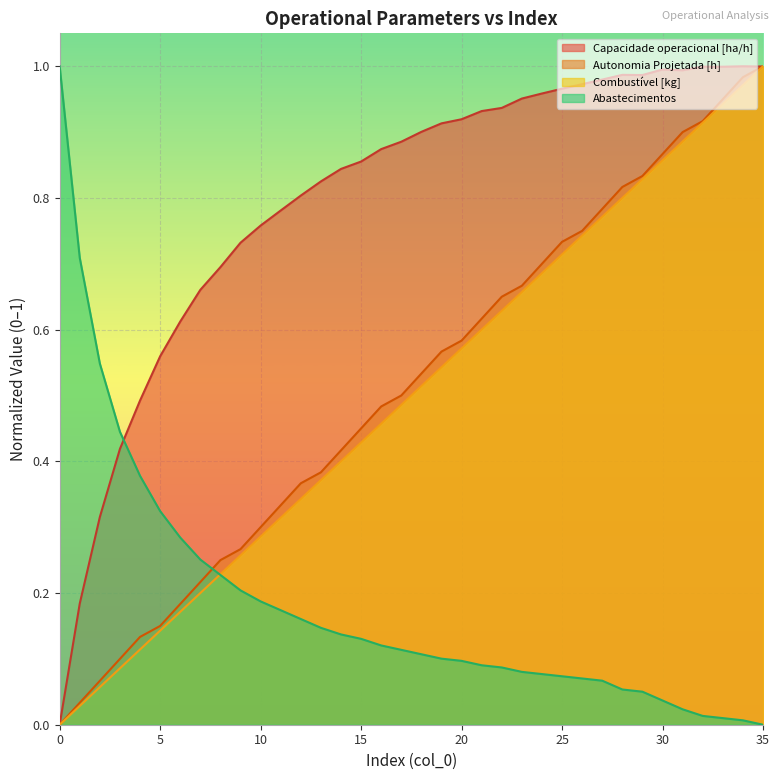

What are all the series names shown in the legend?

Capacidade operacional [ha/h], Autonomia Projetada [h], Combustível [kg], Abastecimentos